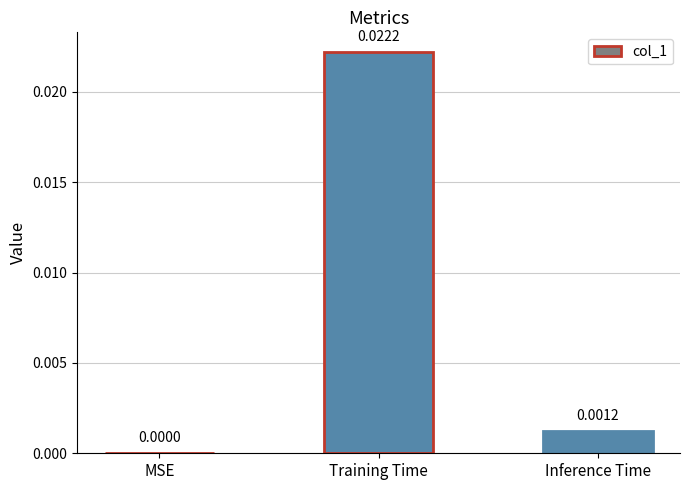

Between Training Time and Inference Time, which is larger?

Training Time